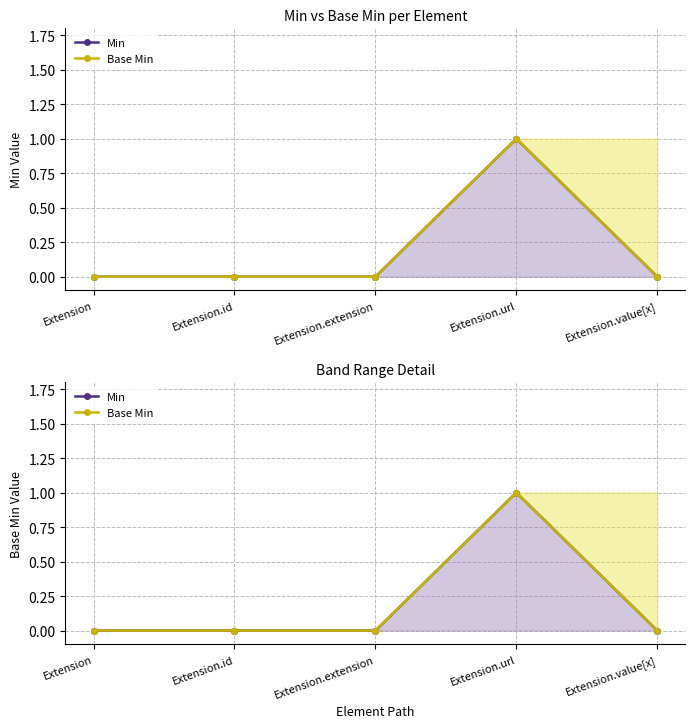

True or false: Base Min and Min cross at least once.

False